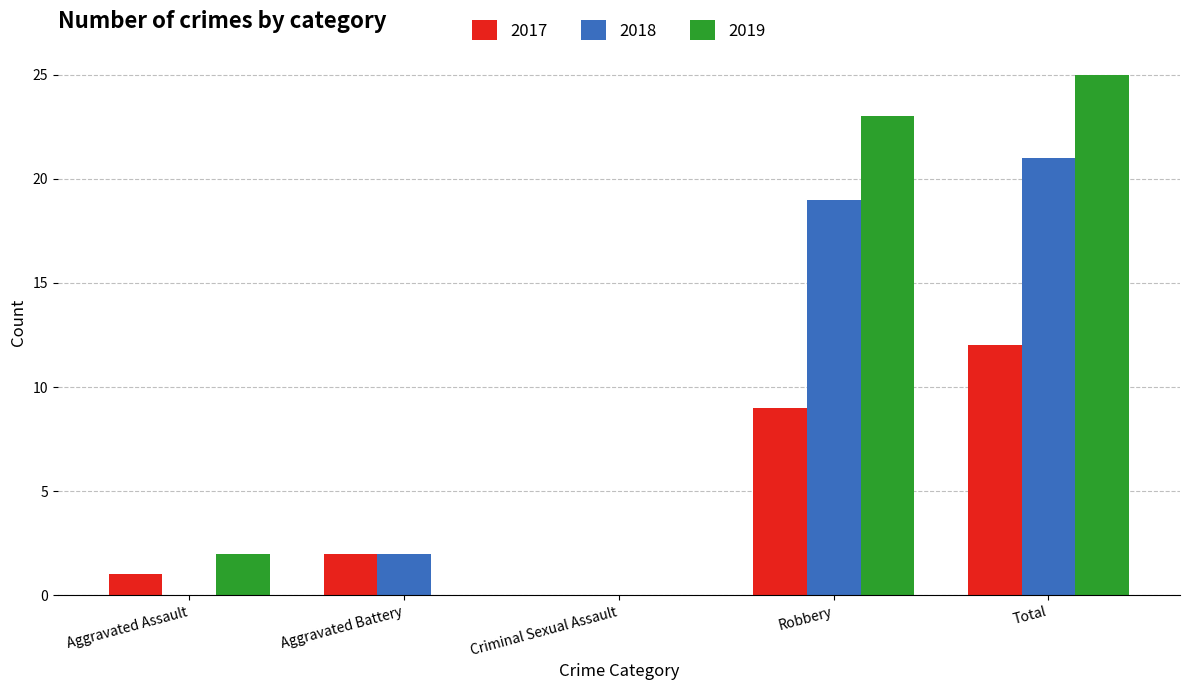

The value of 2018 at Total is 21. True or false?

True